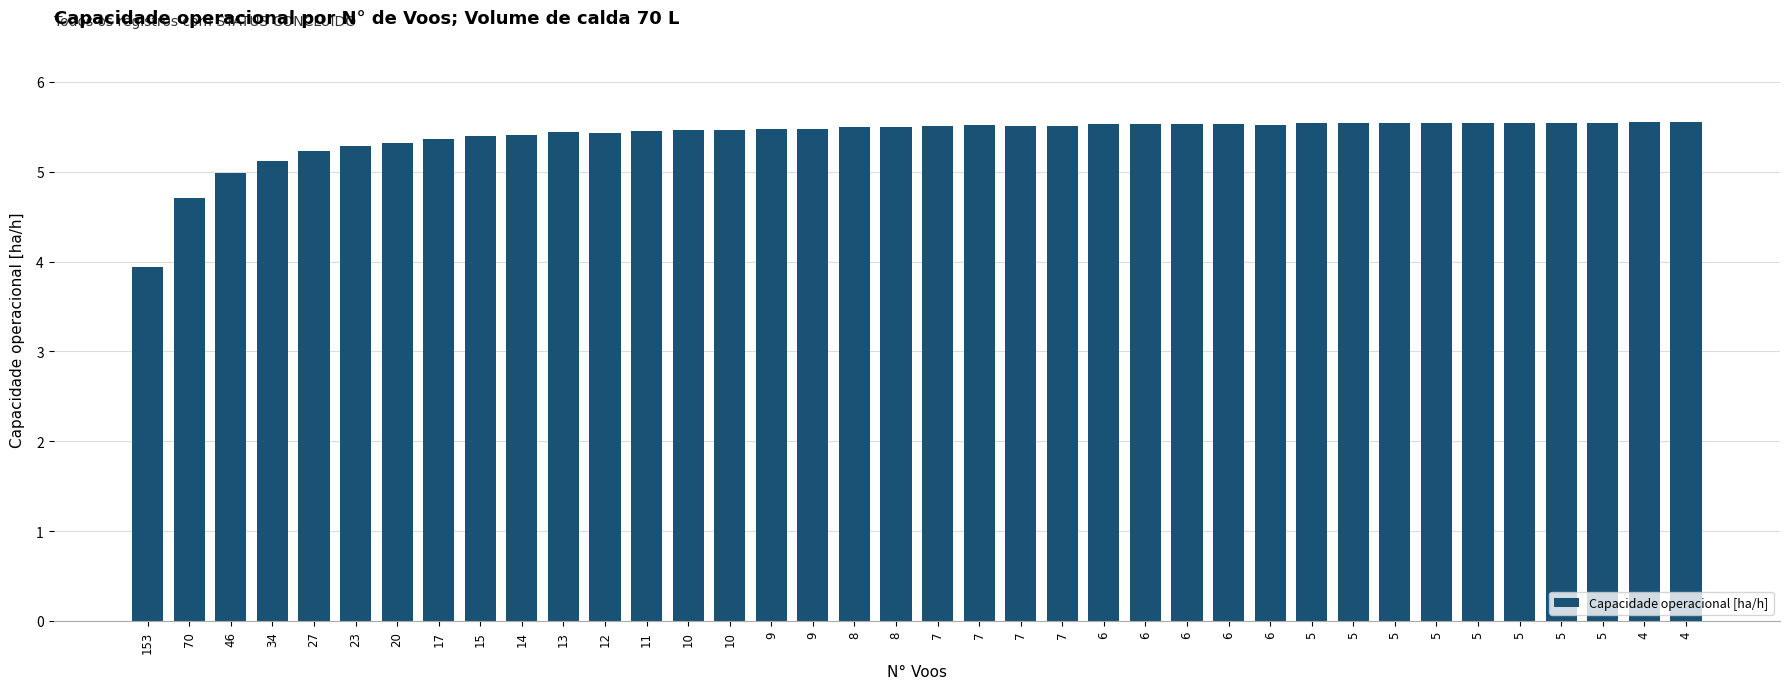

How many bars are there in total?

38